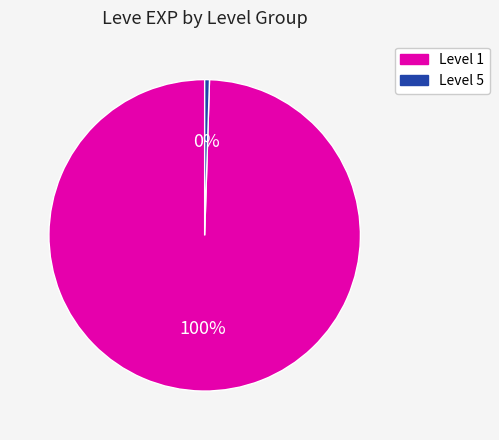

Is there a majority slice in this chart?

Yes